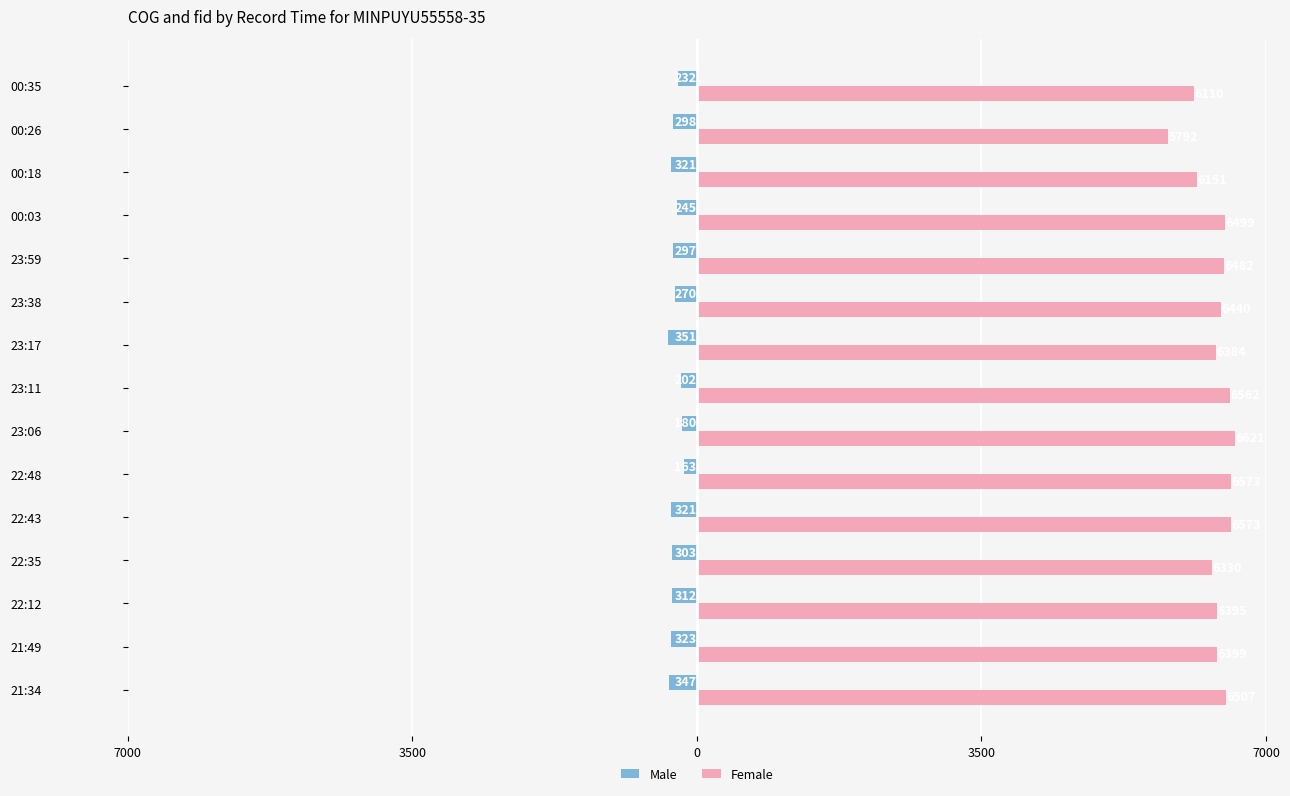

What are all the series names shown in the legend?

Male, Female